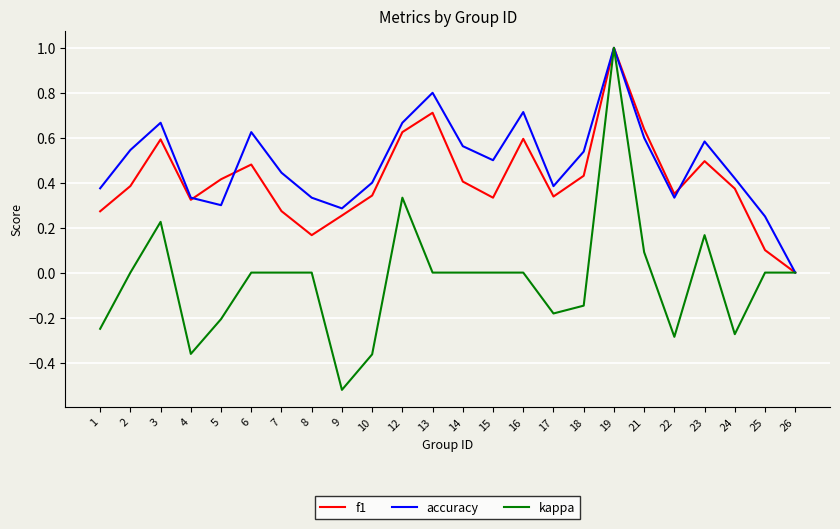

How many lines are shown in the chart?

3